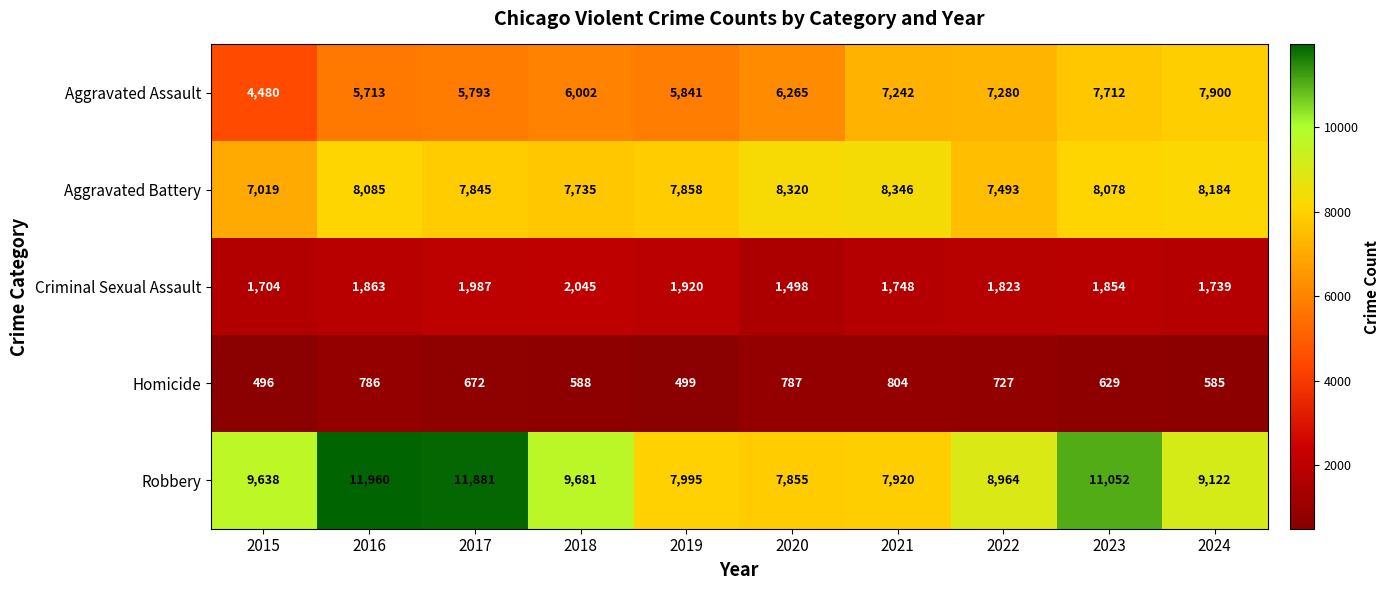

What is the smallest value displayed?

496